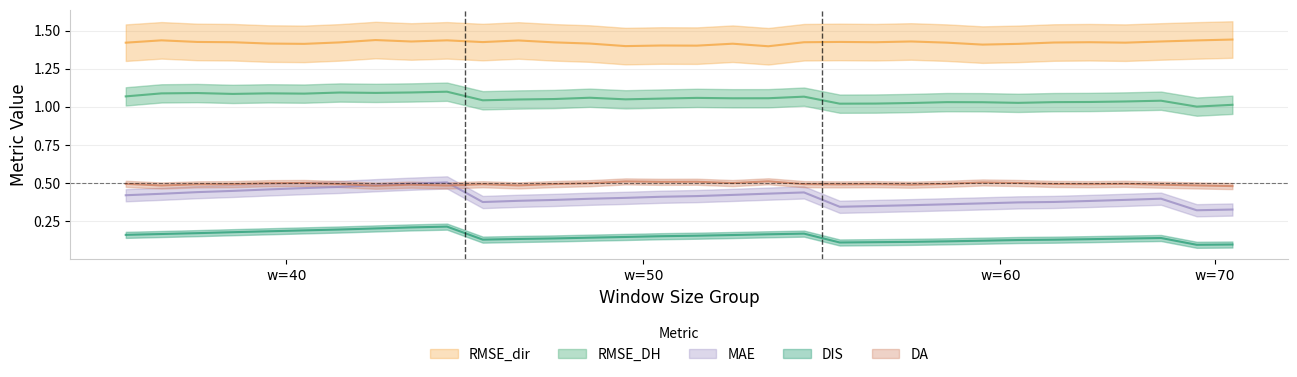

What is the spread (max minus min) of values at 21?

1.3